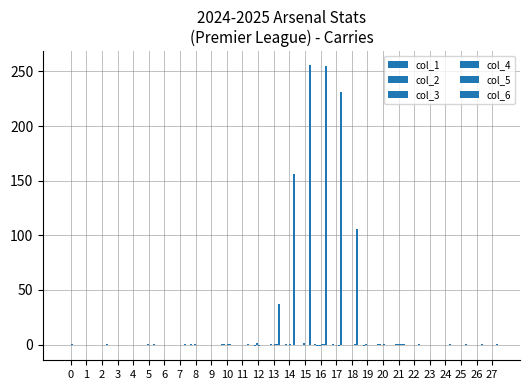

How many groups of bars are there?

28